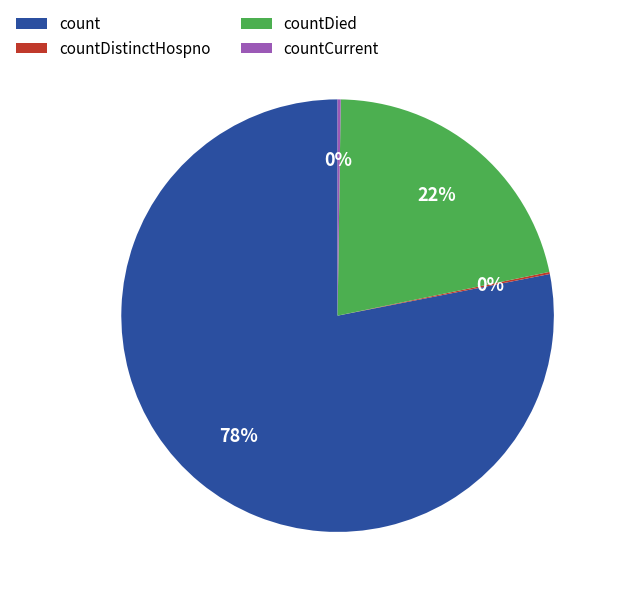

Which has a higher value, countDied or count?

count